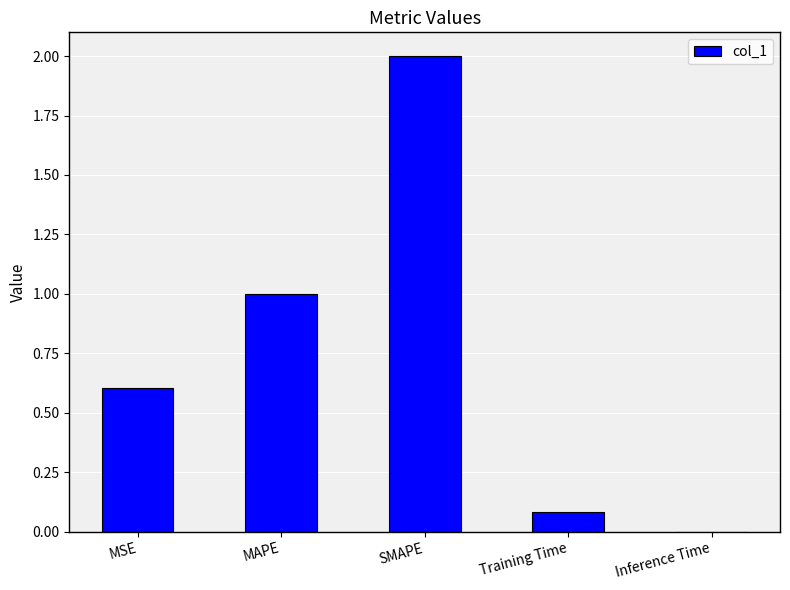

What is the greatest value displayed?

2.0